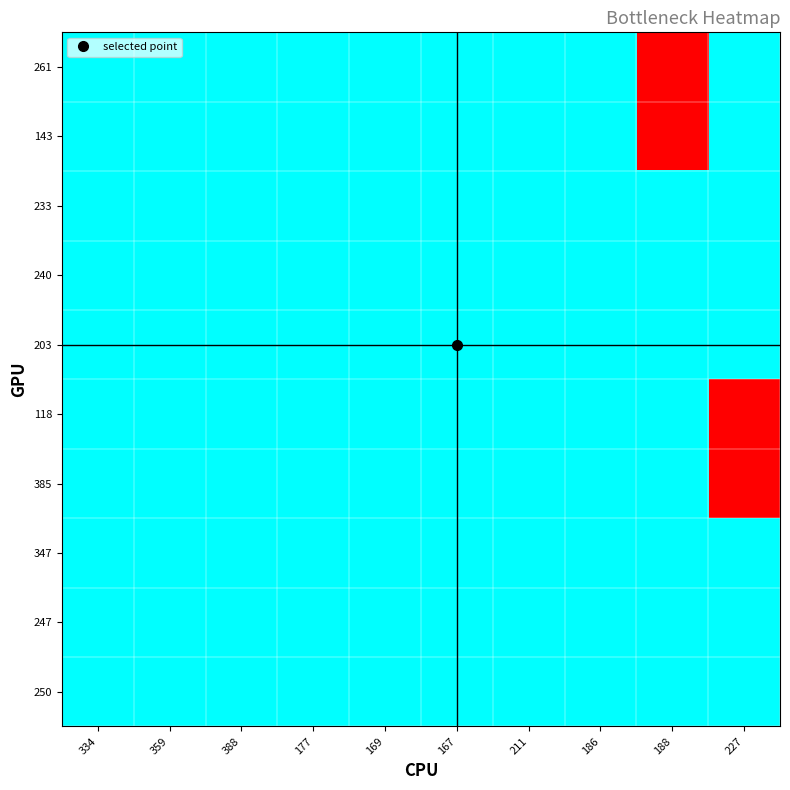

How many series are shown in this chart?

10